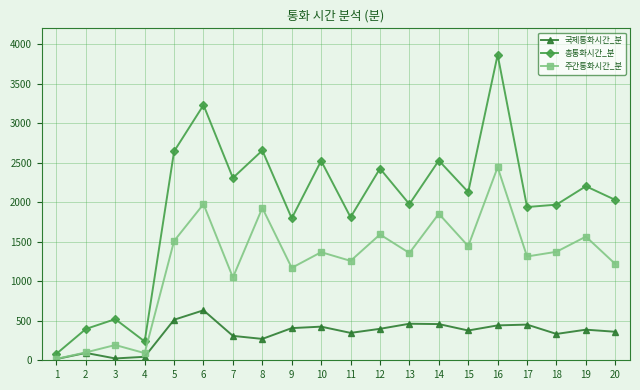

What value does the 주간통화시간_분 series have at 4?

90.6